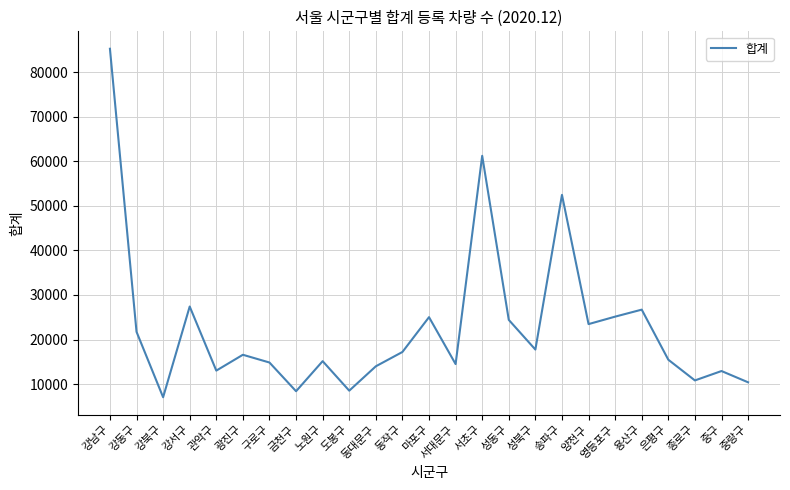

What is the maximum value shown in the chart?

85279